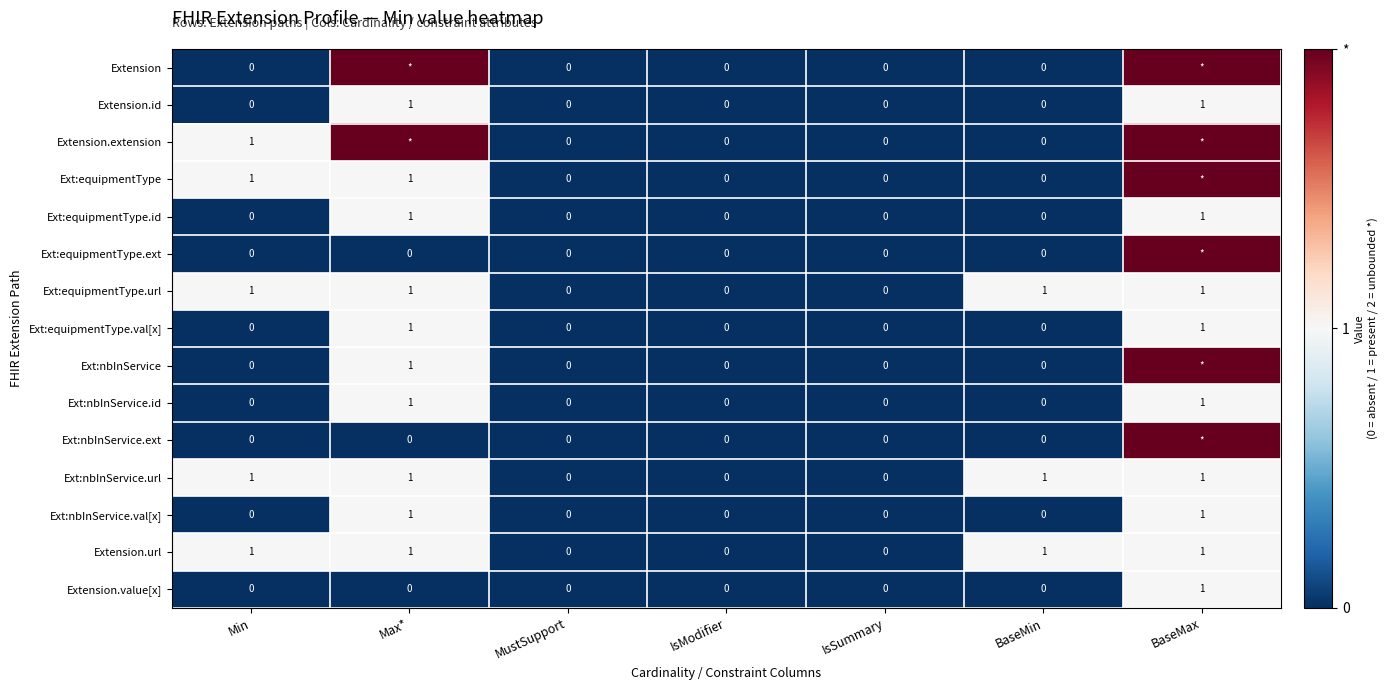

The Ext:equipmentType.val[x] series shows 1 at BaseMax. True or false?

True